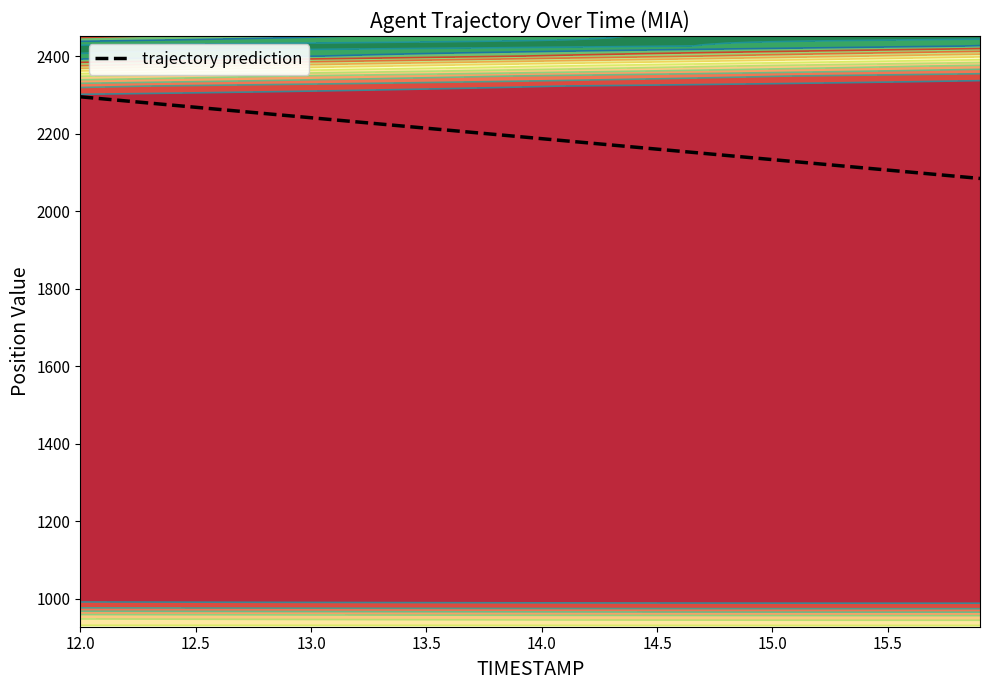

Does the chart have visible grid lines?

No